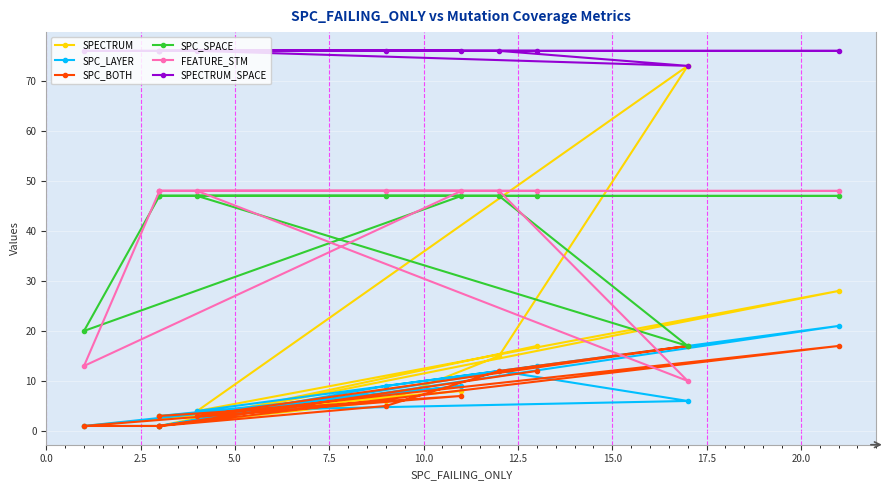

Reading left to right, extract all data points from this chart.

SPECTRUM: 3	8	1	1	6	15	73	4	28	1	17
SPC_LAYER: 3	9	1	1	9	12	6	4	21	1	13
SPC_BOTH: 3	7	1	1	5	12	17	3	17	1	12
SPC_SPACE: 47	47	20	47	47	47	17	47	47	47	47
FEATURE_STM: 48	48	13	48	48	48	10	48	48	48	48
SPECTRUM_SPACE: 76	76	76	76	76	76	73	76	76	76	76